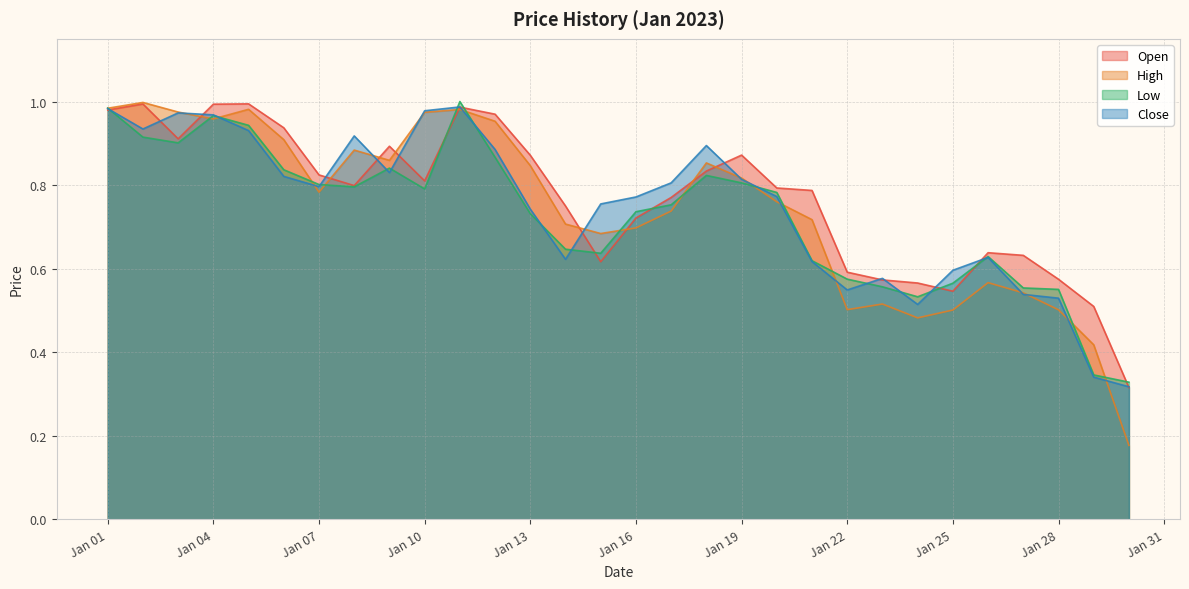

What is the difference between the second highest and second lowest values in the Low series?

0.6